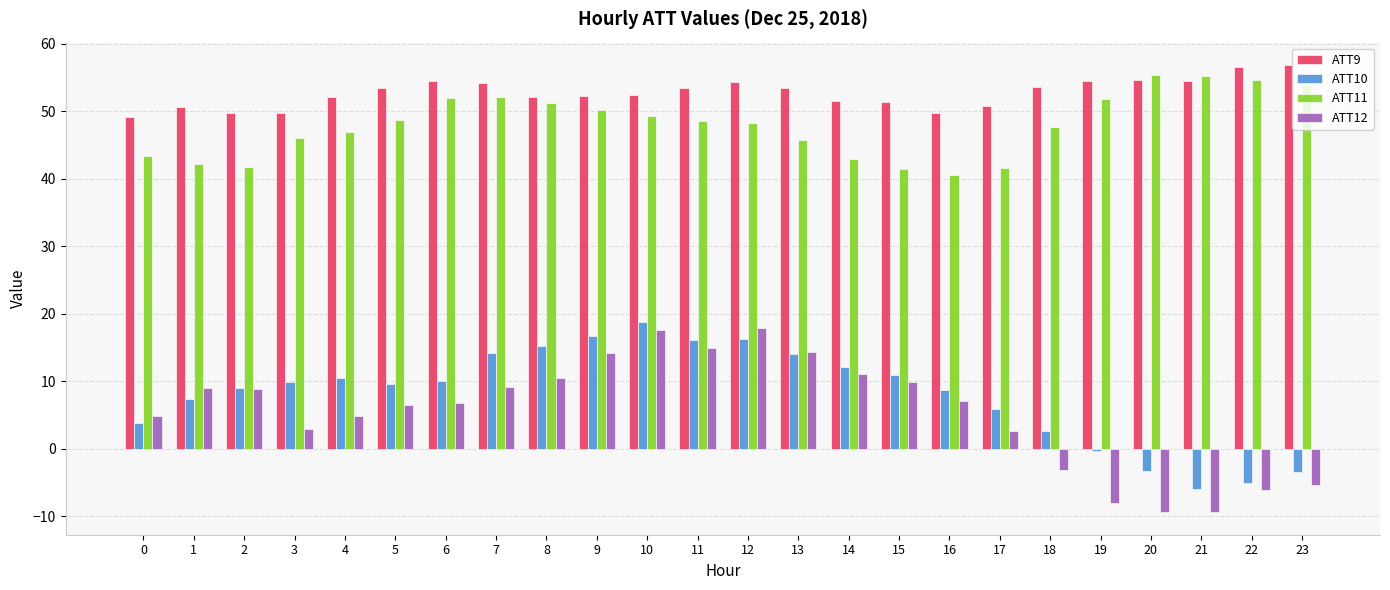

What is the minimum value for ATT12?

-9.4